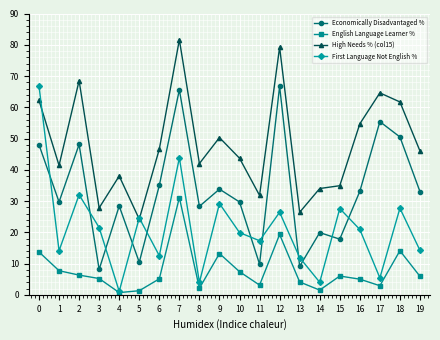

The value of Economically Disadvantaged % at 12 is 66.7. True or false?

True